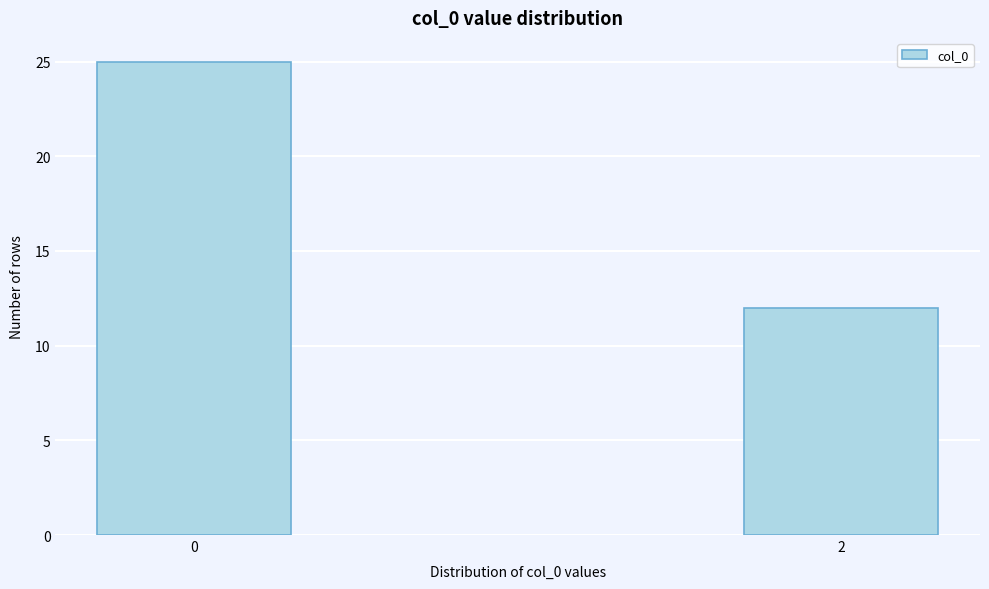

Reading left to right, list all the values displayed in this chart.

0=25	2=12